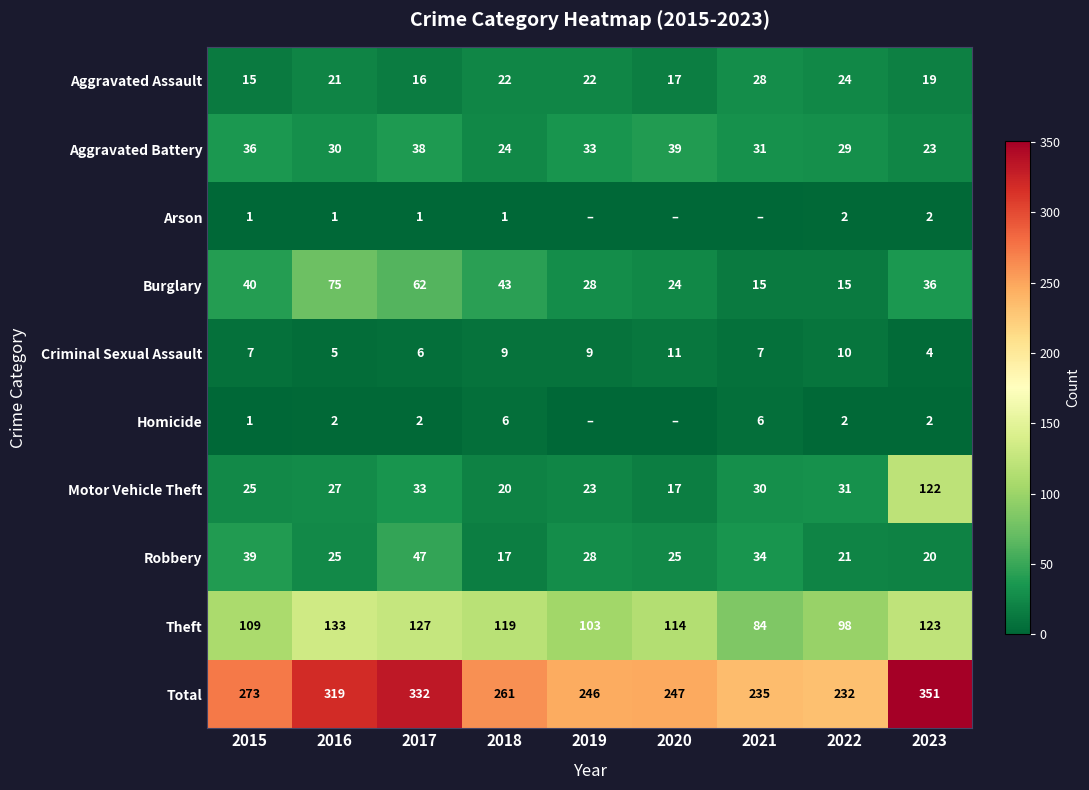

List the labels in order of Aggravated Battery value, smallest first.

2023, 2018, 2022, 2016, 2021, 2019, 2015, 2017, 2020